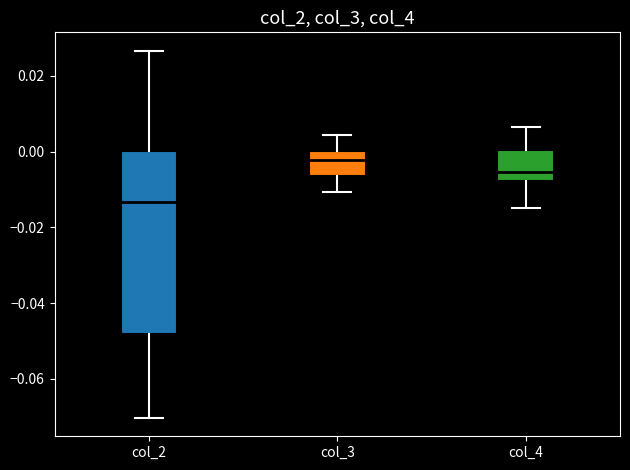

Reading left to right, read every box against the y-axis: the position of its median line, the range the box covers, and the ends of its whiskers. The values are not printed on the chart, so give them approximately, as read against the axis.

col_2: median -0.014, box -0.048 to 0.000, whiskers -0.070 to 0.026
col_3: median -0.002, box -0.006 to 0.000, whiskers -0.010 to 0.004
col_4: median -0.006, box -0.008 to 0.000, whiskers -0.014 to 0.006